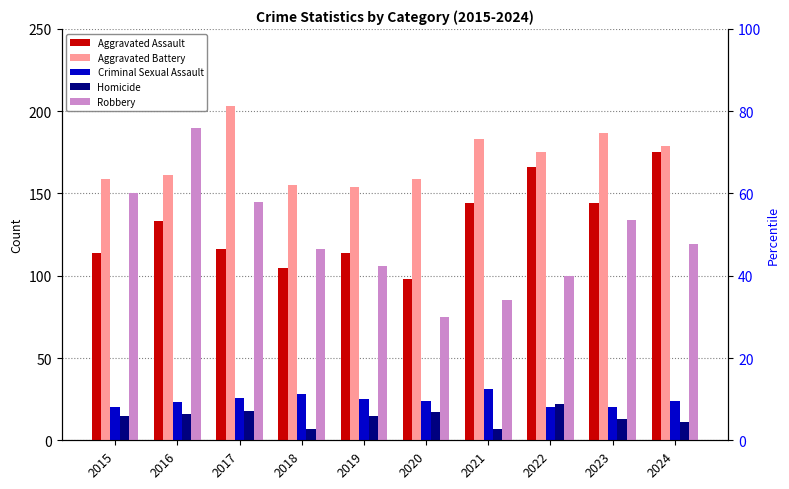

What is the highest value of the Homicide series?

22